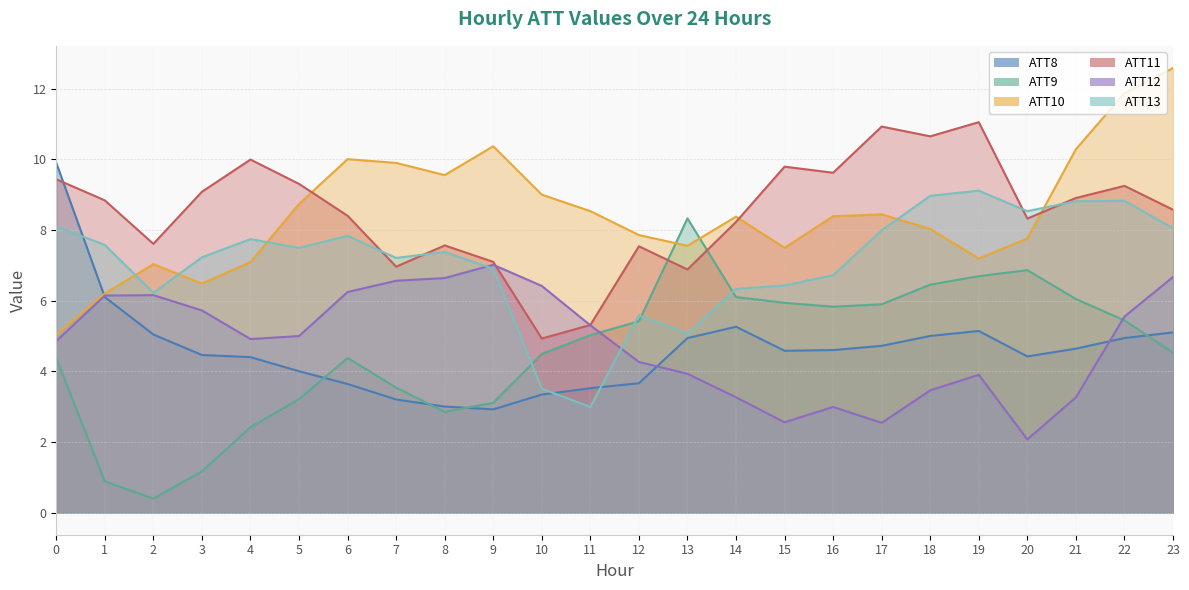

True or false: ATT12 (line) has more than 2 interior local peaks.

True